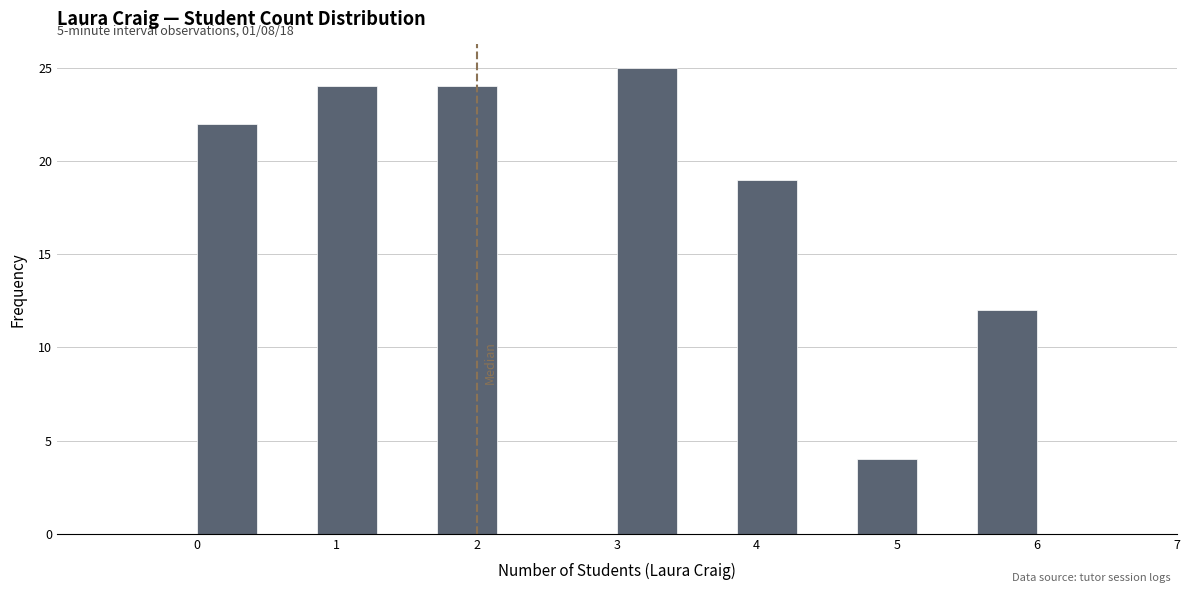

Which range on the x-axis has the tallest bar?

3.0 to 3.4